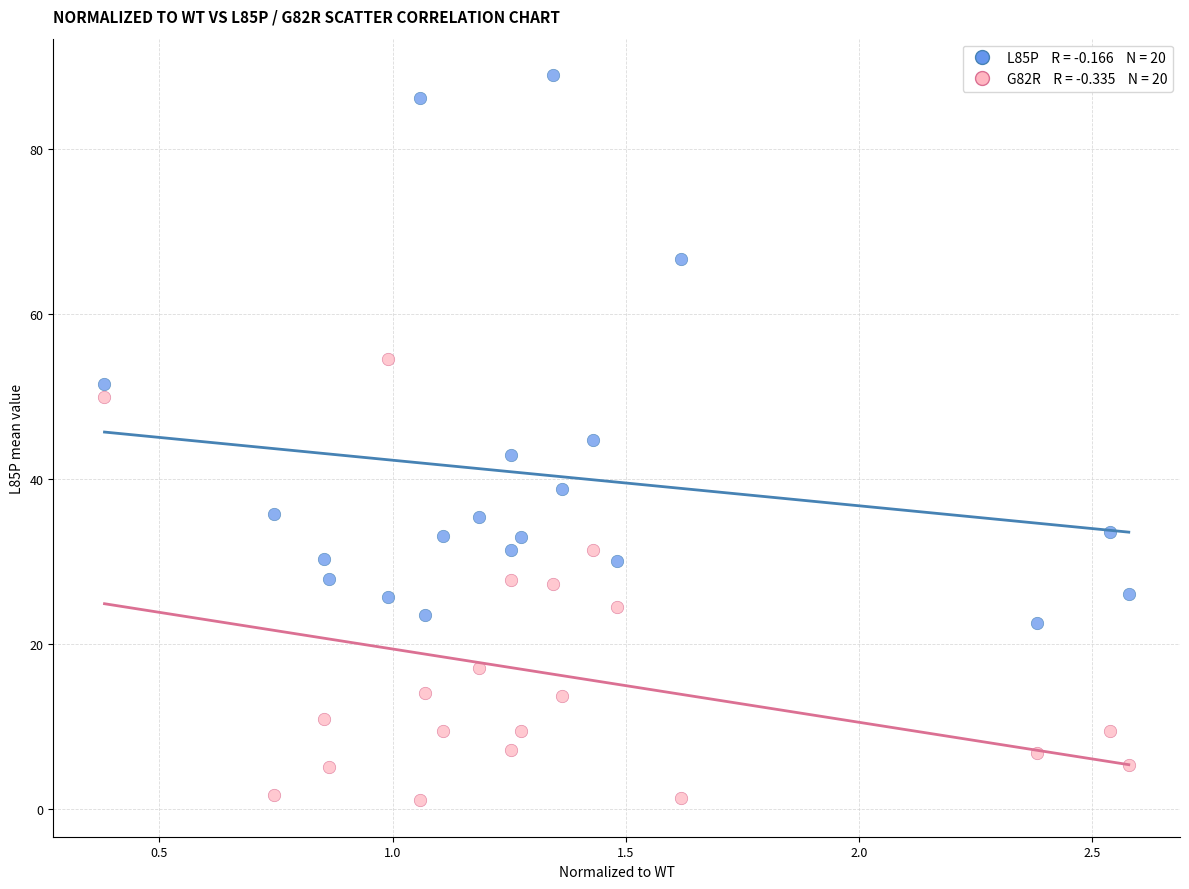

Across all data points, what is the range of X values (max minus min)?

2.2